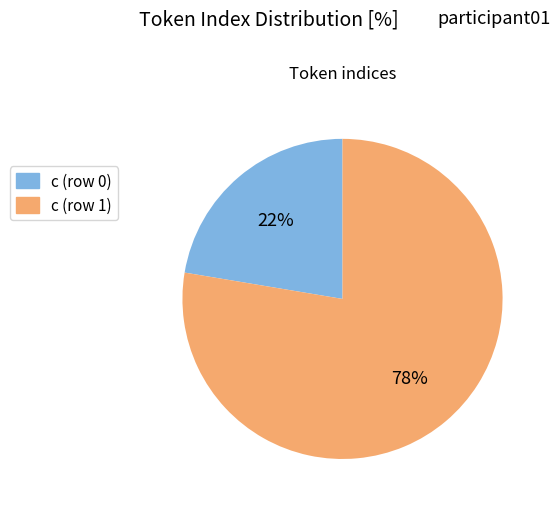

To the nearest percent, what portion does c (row 0) represent?

22%